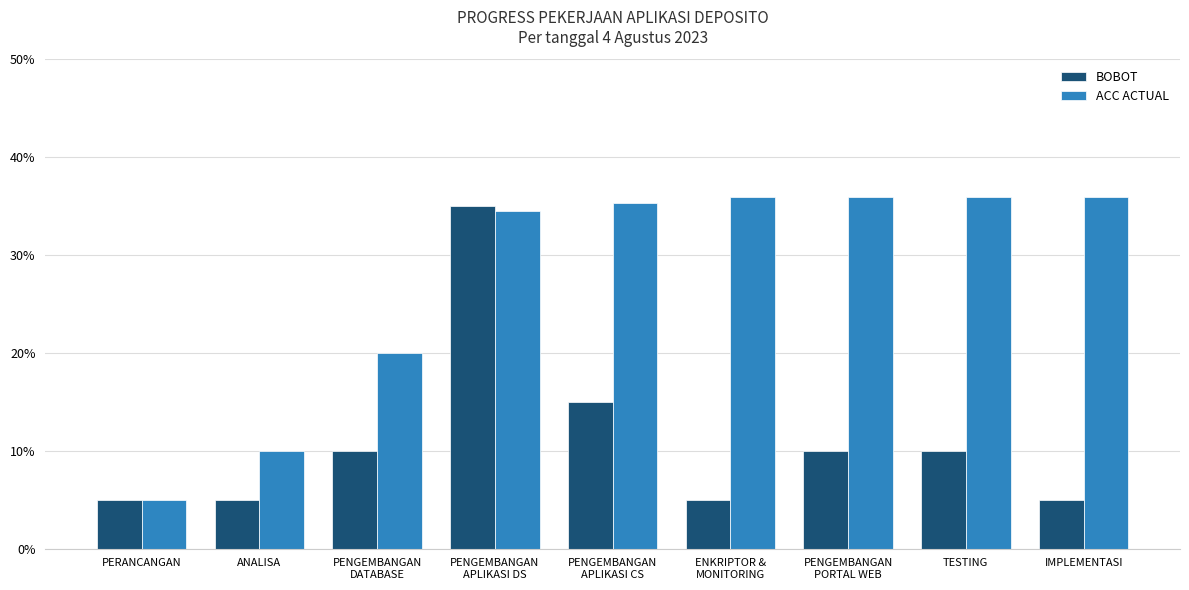

What is the difference between the maximum and minimum values in the BOBOT series?

0.3